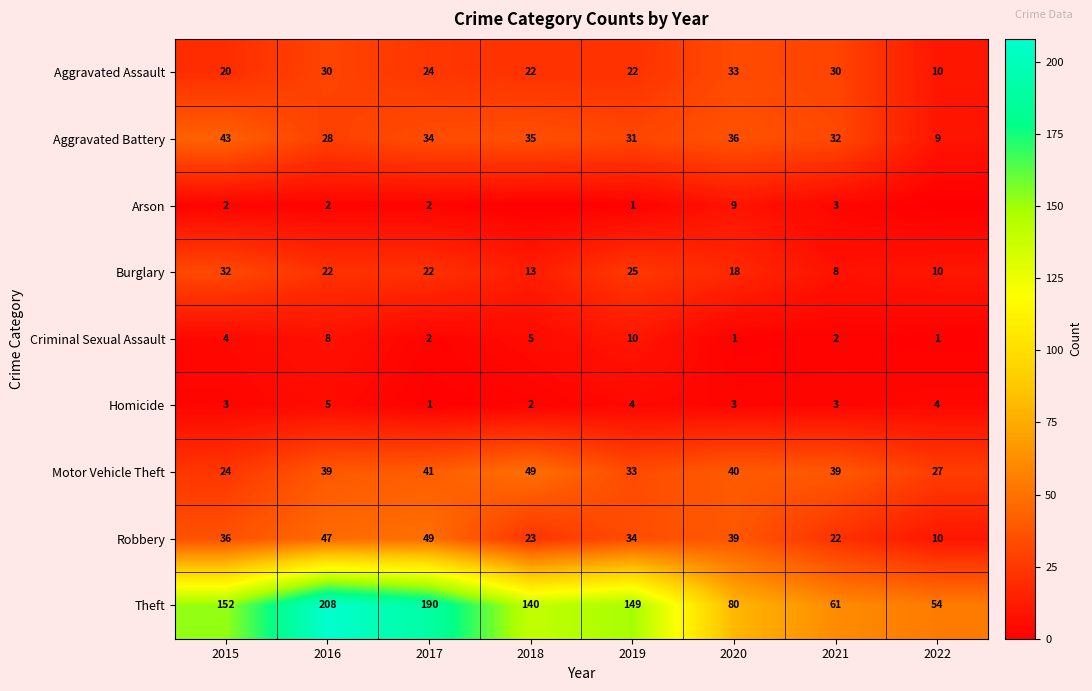

Read the Motor Vehicle Theft value at 2016, to the nearest 10.

40